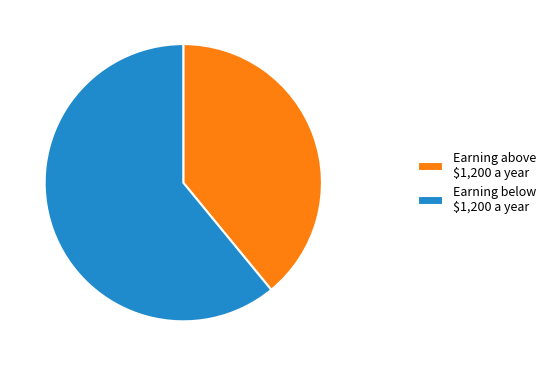

Which category has the smallest portion of the pie?

Earning above $1,200 a year